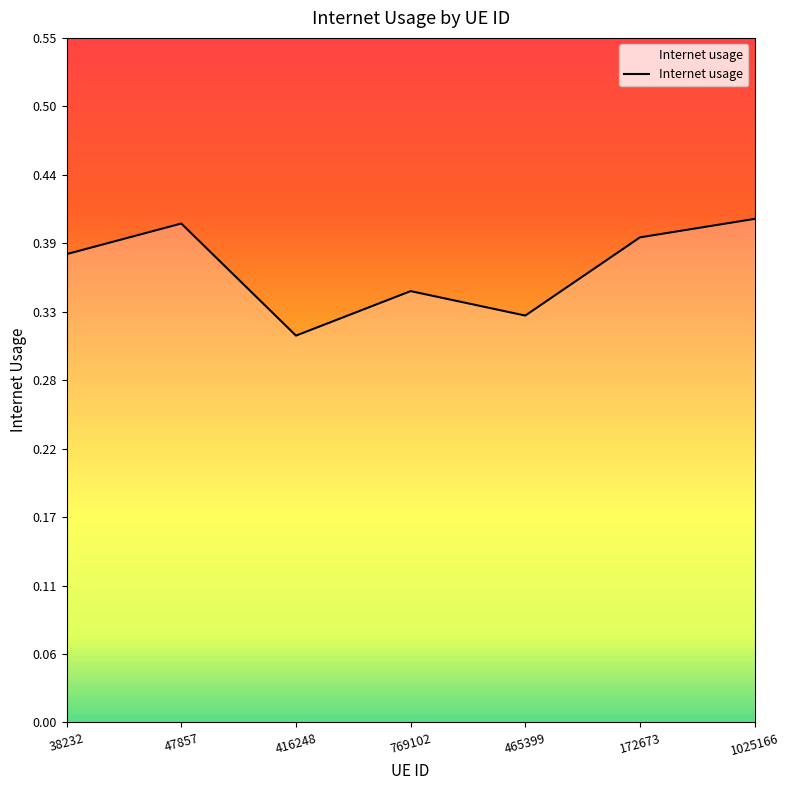

How many distinct data groups are displayed?

1